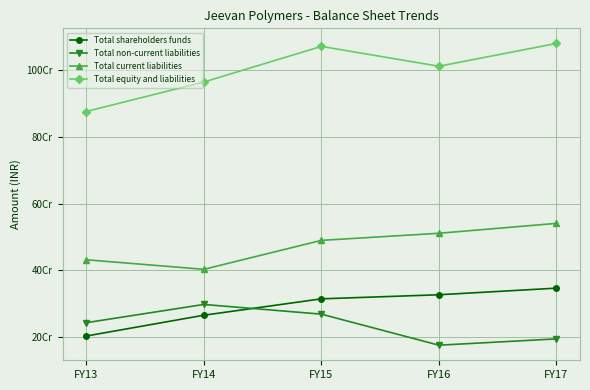

Does the chart have visible grid lines?

Yes